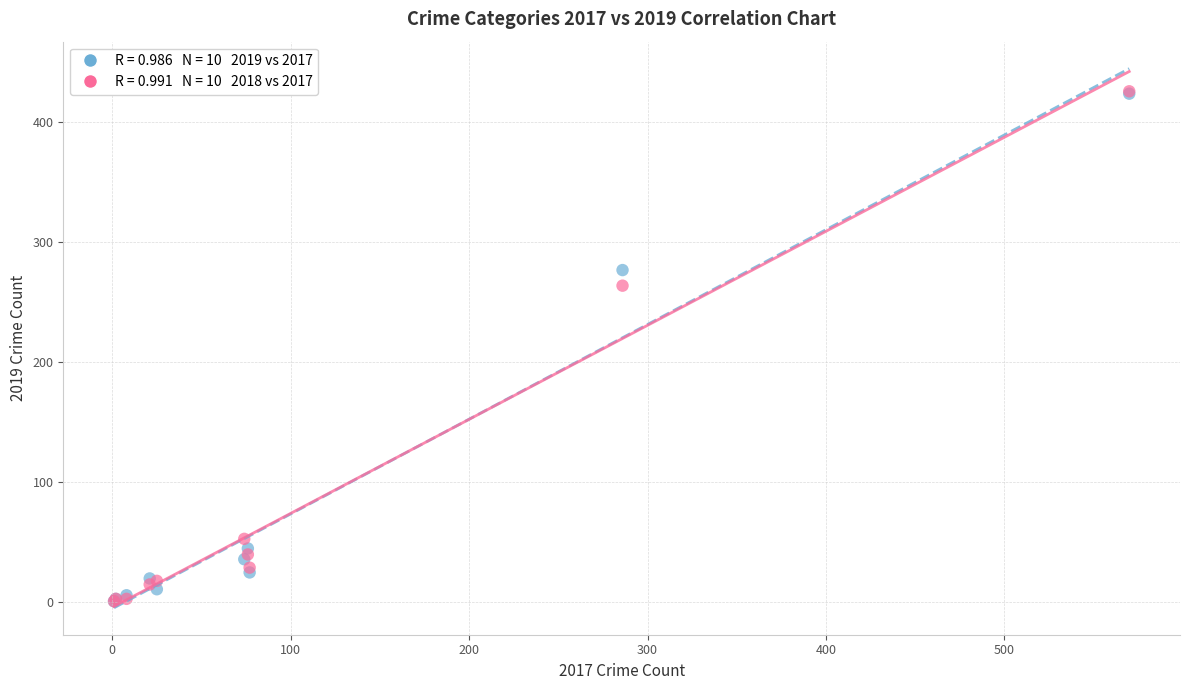

Across all series, what Y value is closest to 213?

264